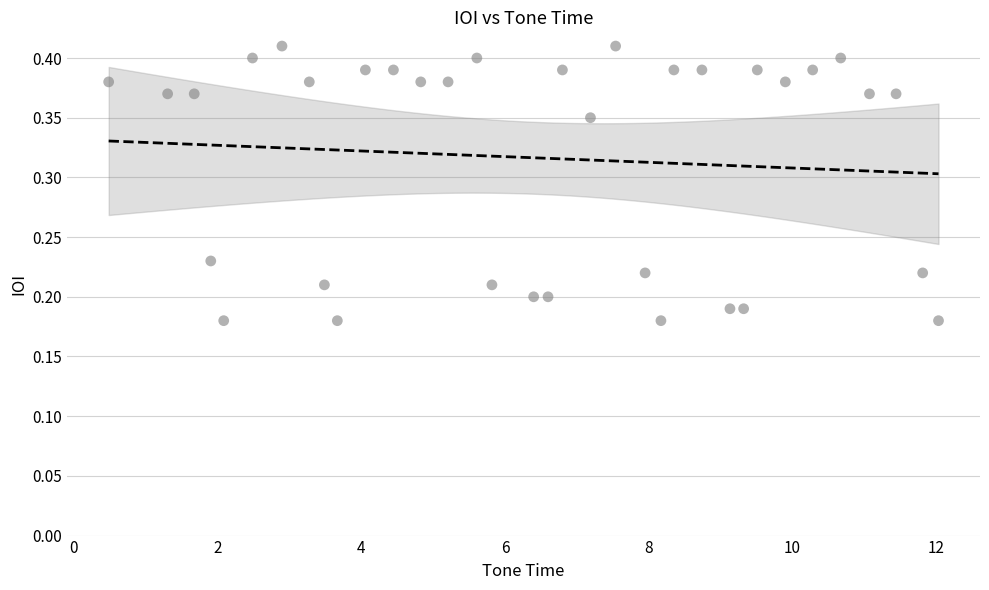

What is the range of X values (max minus min)?

11.5